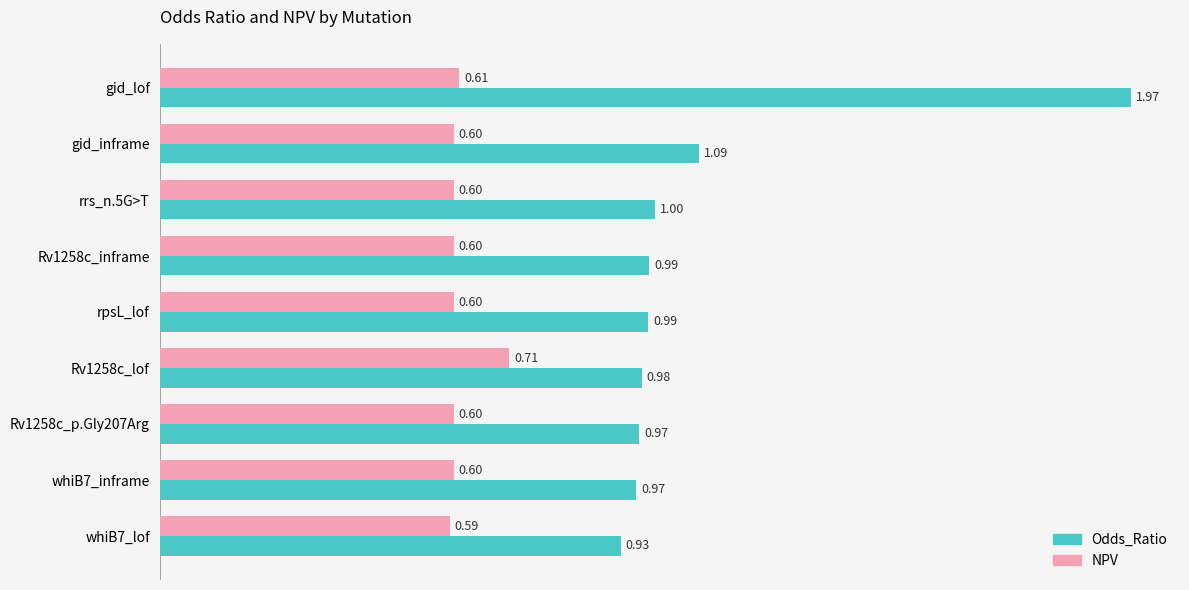

At which label does Odds_Ratio reach its minimum?

whiB7_lof